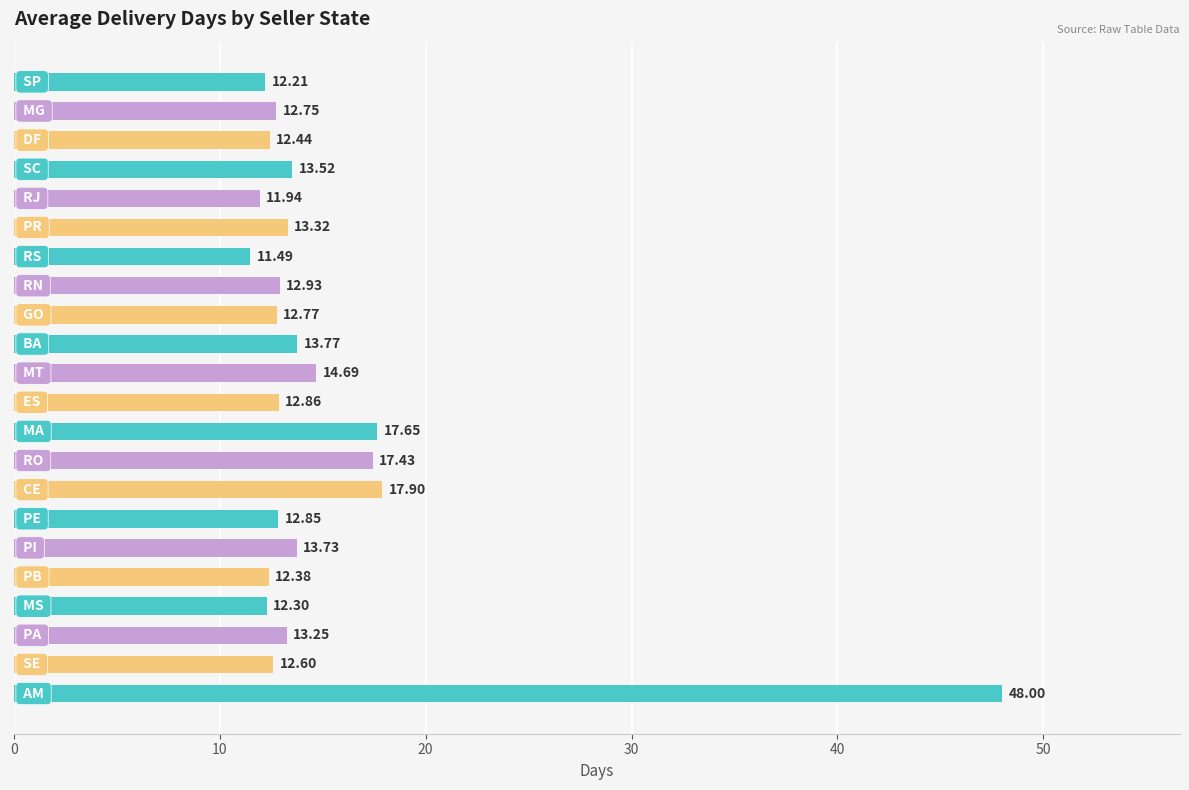

What is the difference between the maximum and minimum values?

36.5